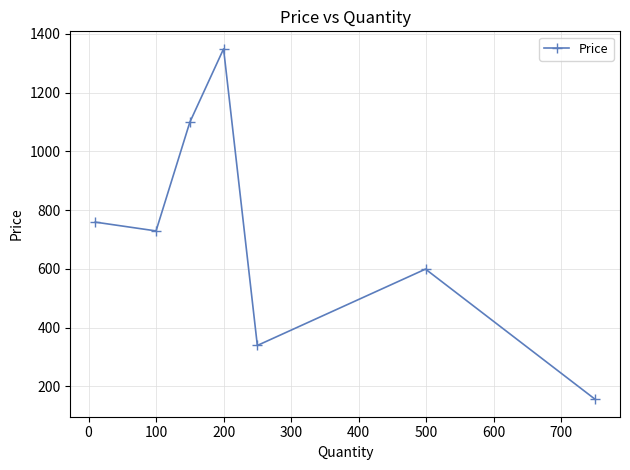

Reading left to right, transcribe all the data shown in this chart.

759	729	1099	1349	339	599	156